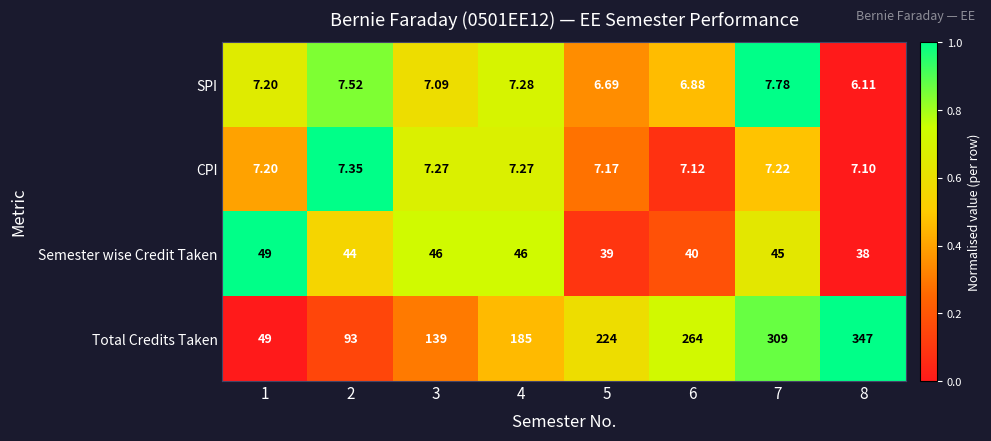

At 4, list the series in order from largest to smallest.

Total Credits Taken, Semester wise Credit Taken, SPI, CPI